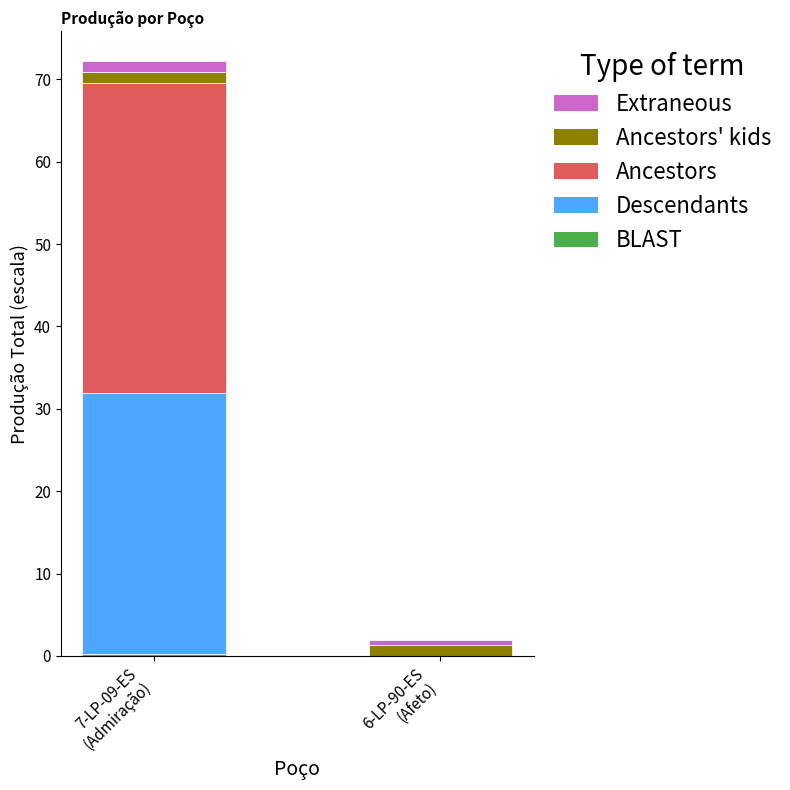

At which category is the sum across all series the highest?

7-LP-09-ES
(Admiração)